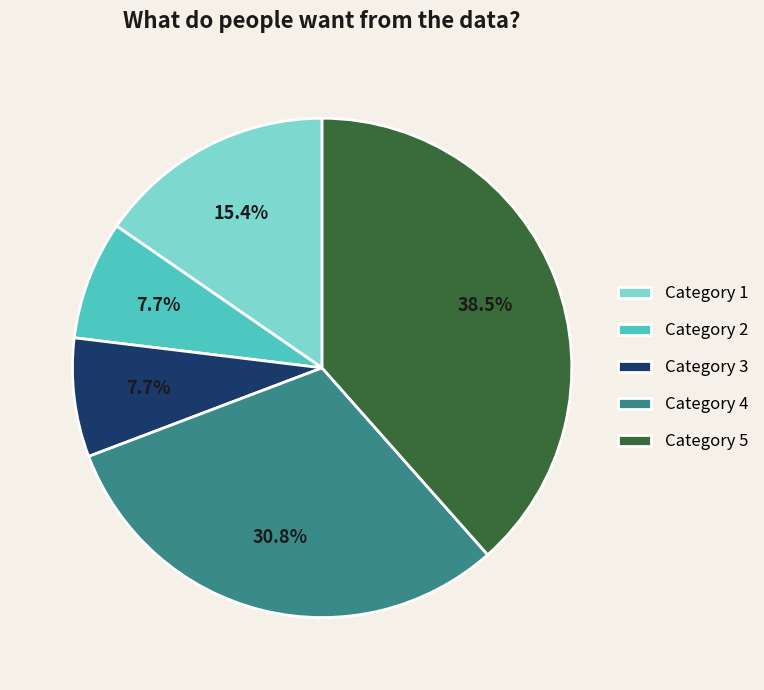

What portion of the pie excludes Category 1?

84.6%